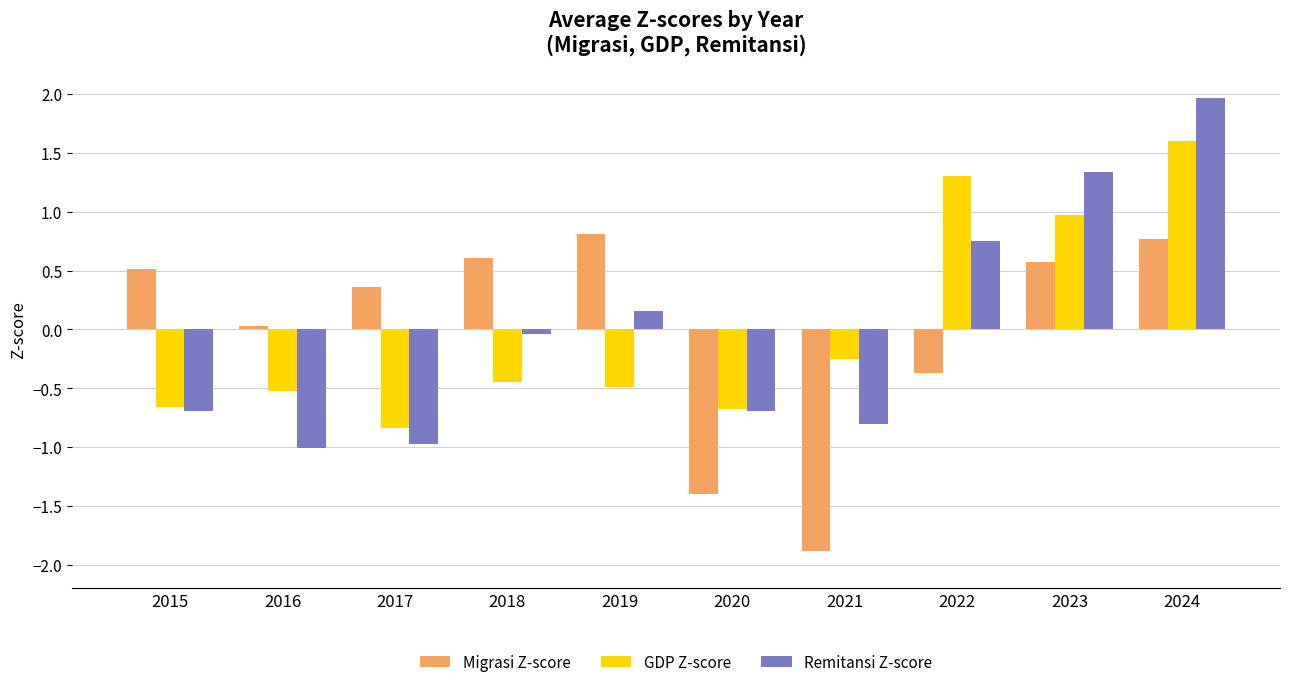

How many positive values does the GDP Z-score series have?

3